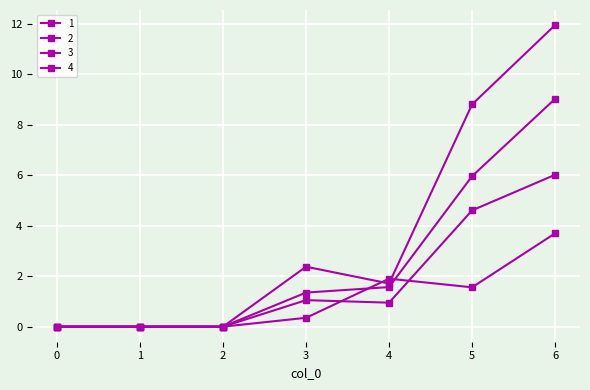

Does the chart display data point markers on the line(s)?

Yes